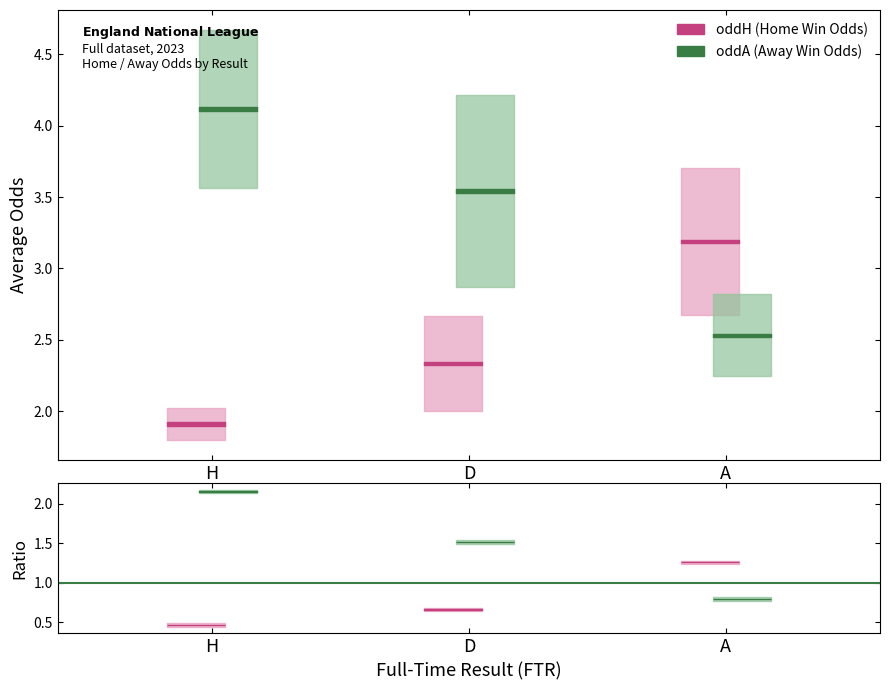

Rank the series by their average value, from highest to lowest.

oddA, oddH